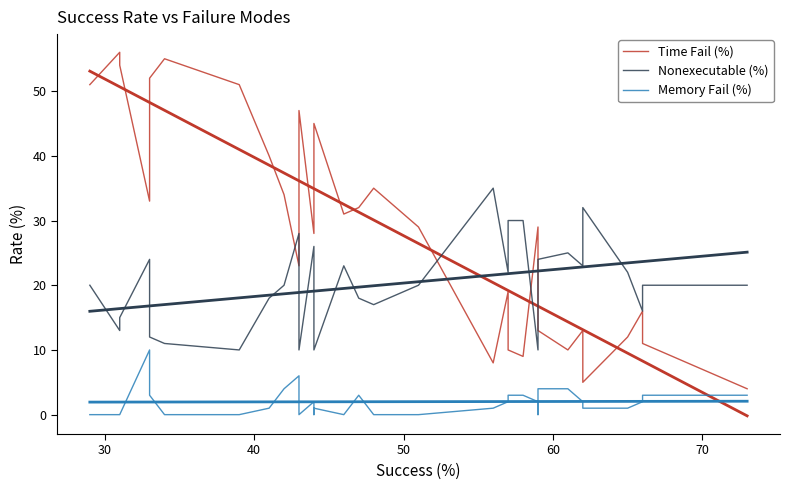

How many lines are shown in the chart?

3